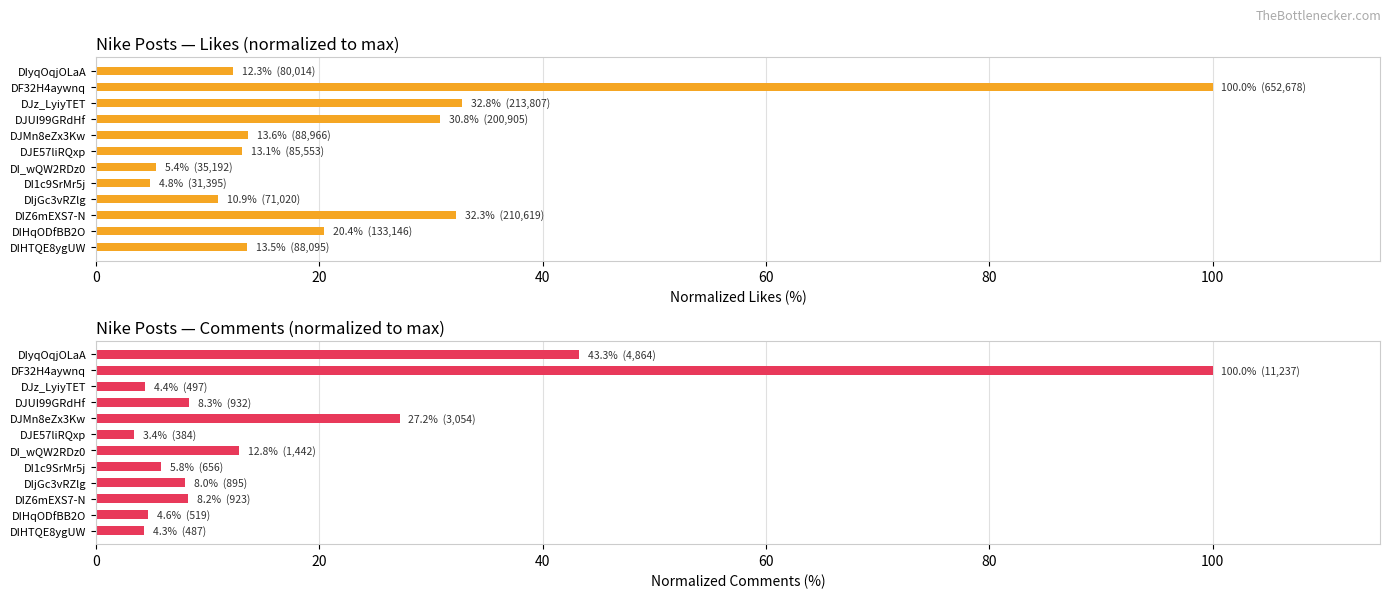

Is it true that comments equals 4.3 at DIZ6mEXS7-N?

False